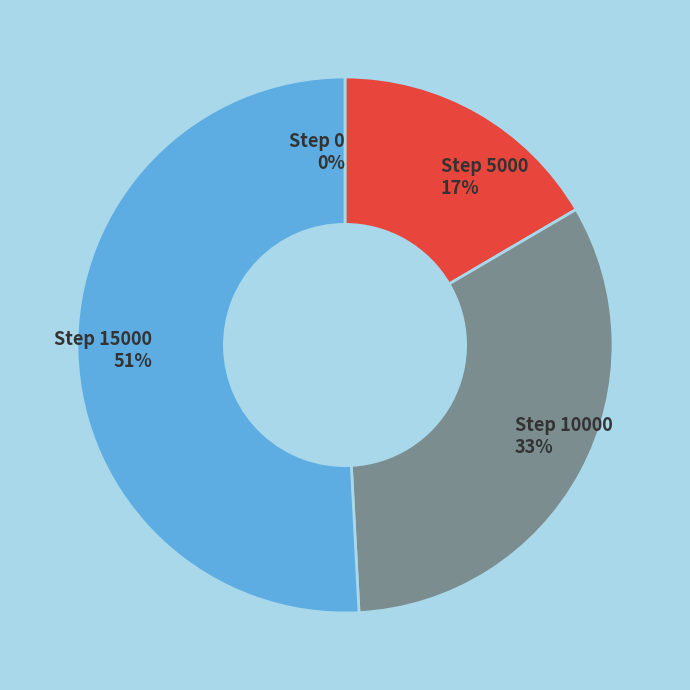

Rank the categories by value from highest to lowest.

Step 15000, Step 10000, Step 5000, Step 0